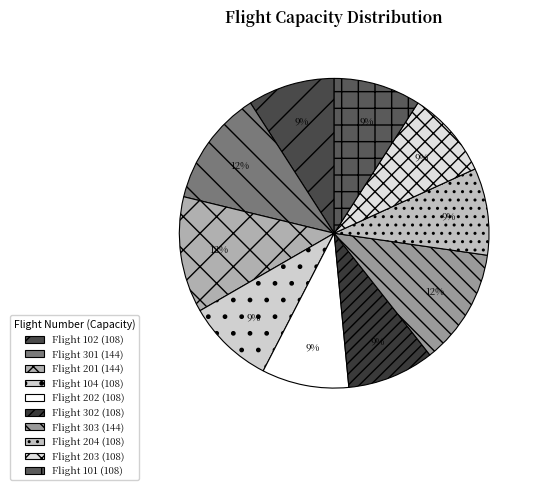

Which slice is the largest?

301